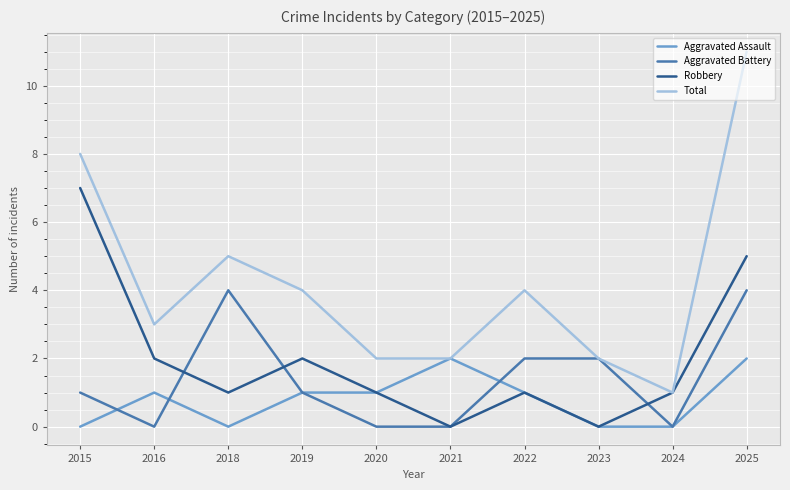

After their last crossing, which series has the higher values: Aggravated Battery or Robbery?

Robbery